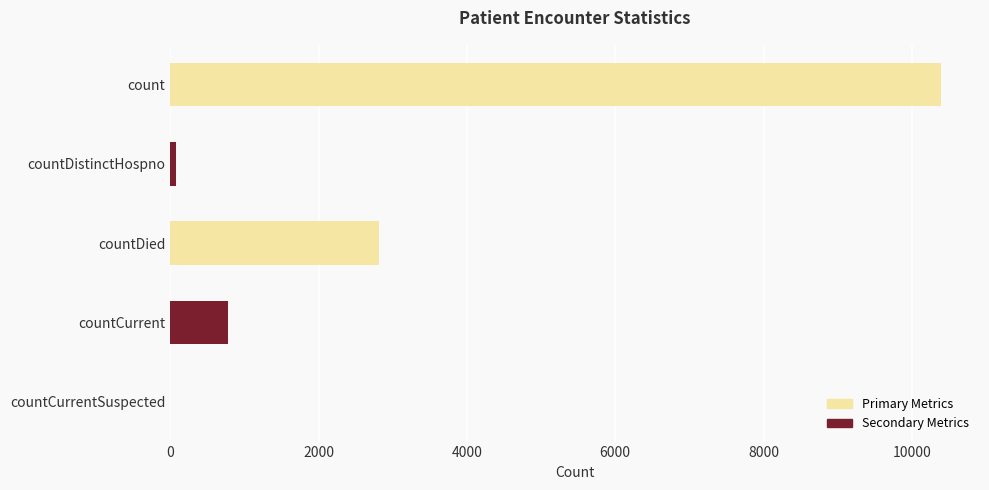

True or false: the data shows -4308 at countCurrentSuspected.

False